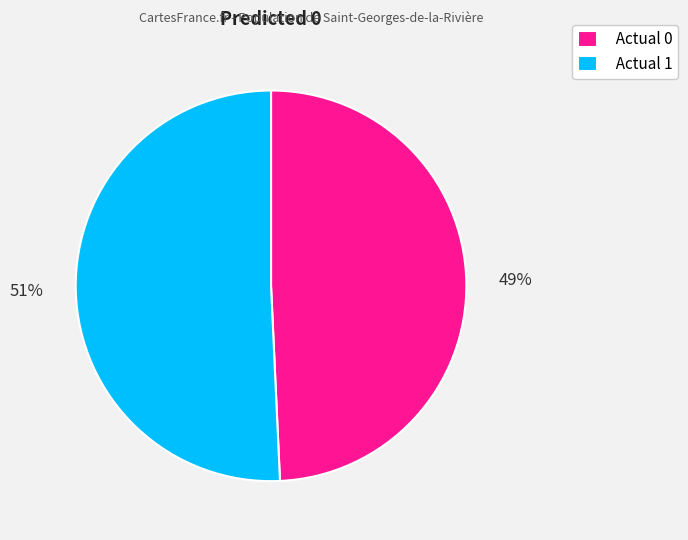

Is the sum of Actual 1 and Actual 0 greater than half?

Yes